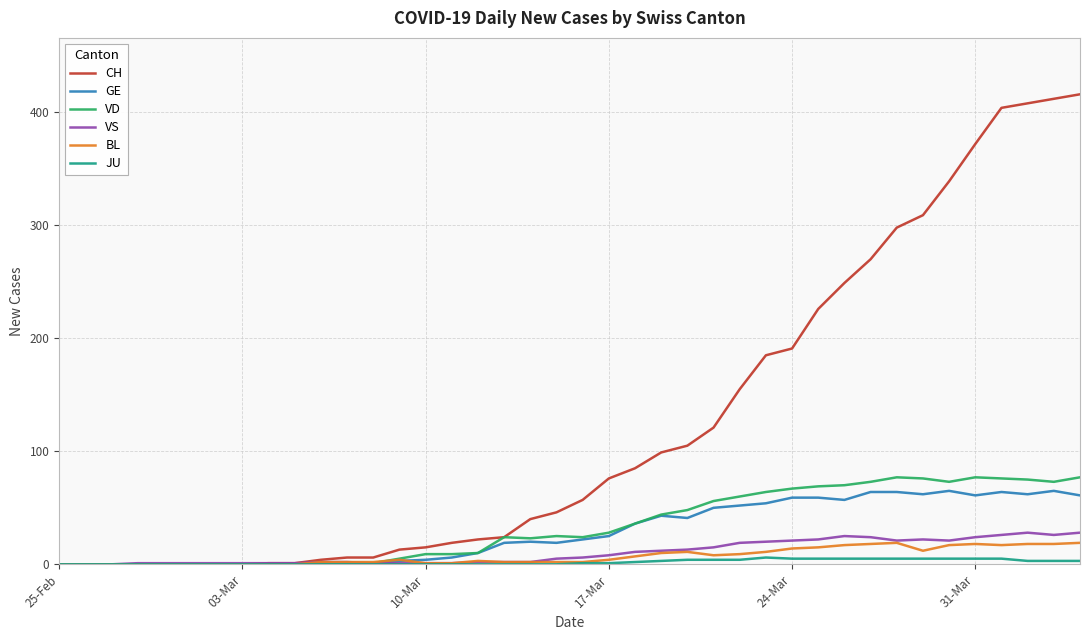

Which series has the largest total across all categories?

CH